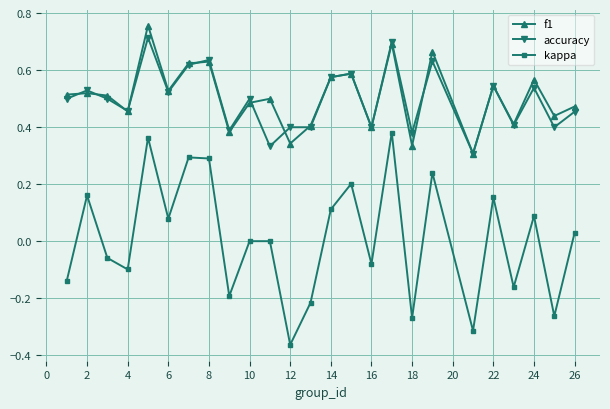

True or false: kappa and f1 cross at least once.

False